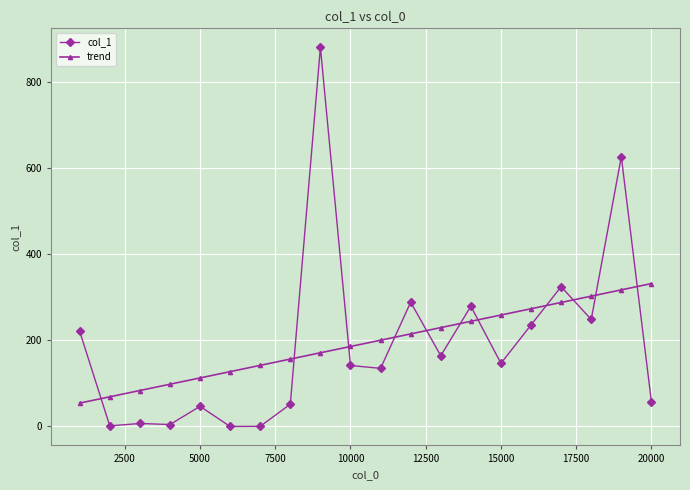

Which series has the widest spread of values?

col_1